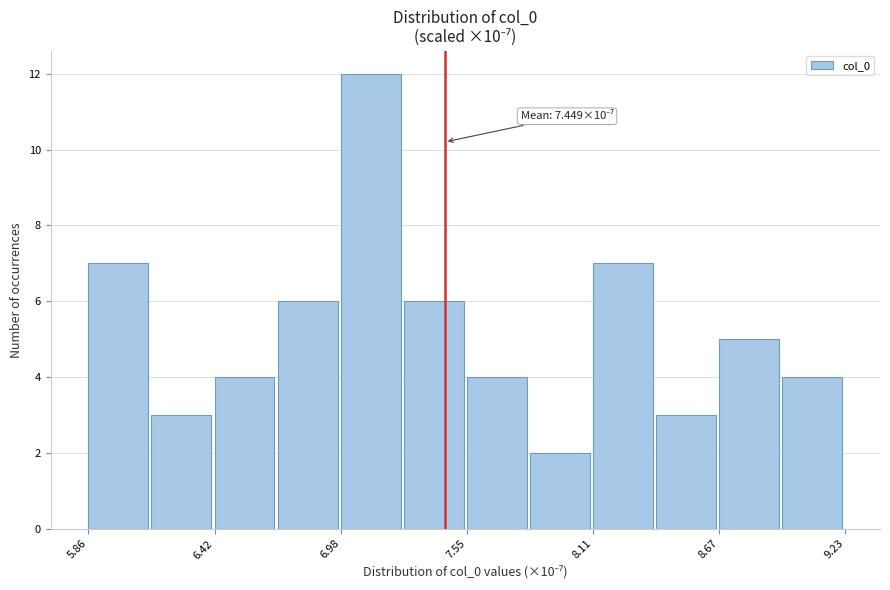

Read against the x-axis, roughly where is the centre of the tallest bar?

7.1